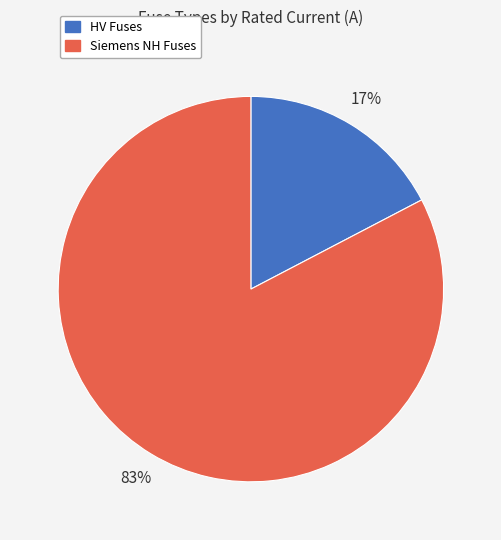

Does any single category account for the majority?

Yes